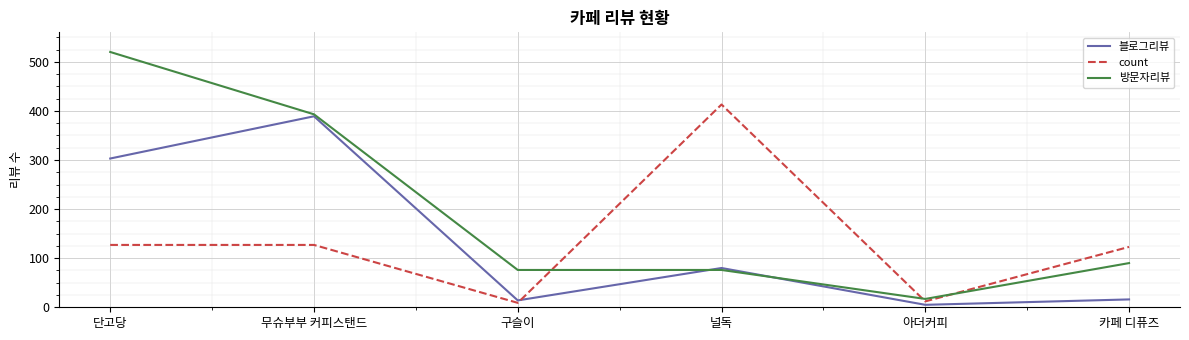

What is the sum of all 블로그리뷰 values?

807